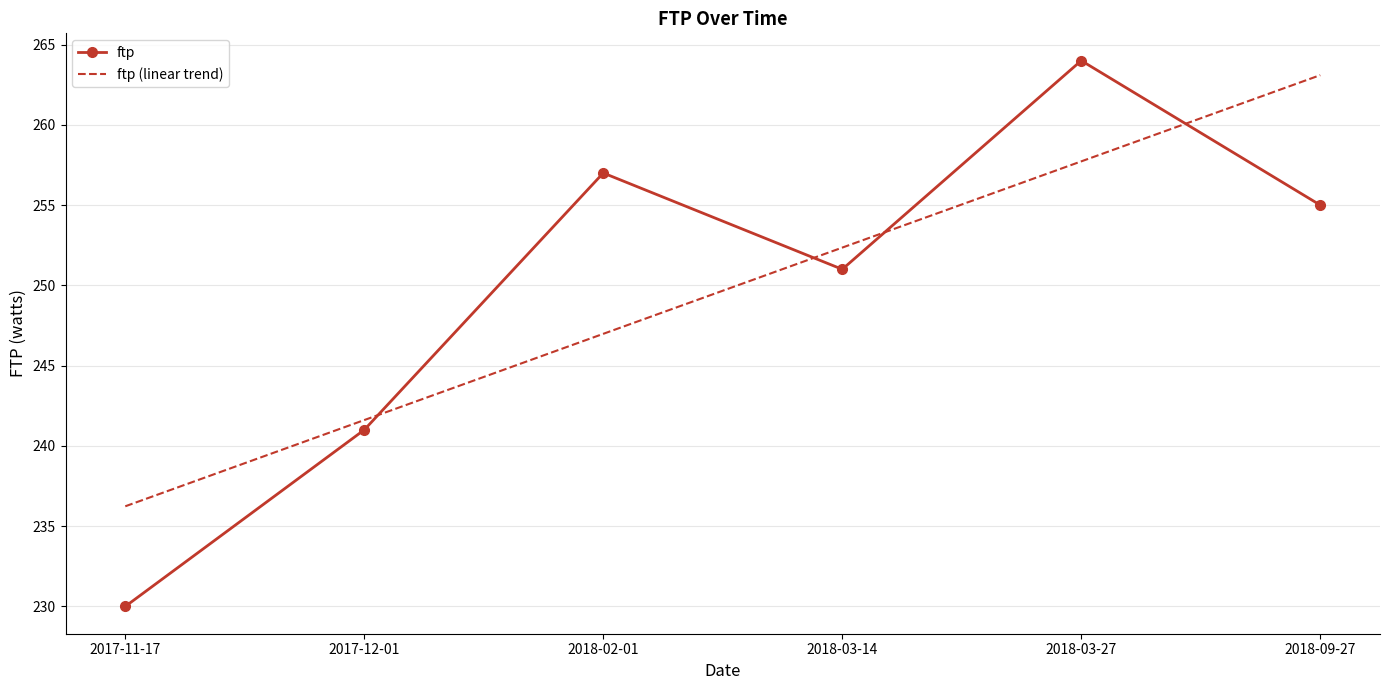

At which label does ftp reach its minimum?

2017-11-17